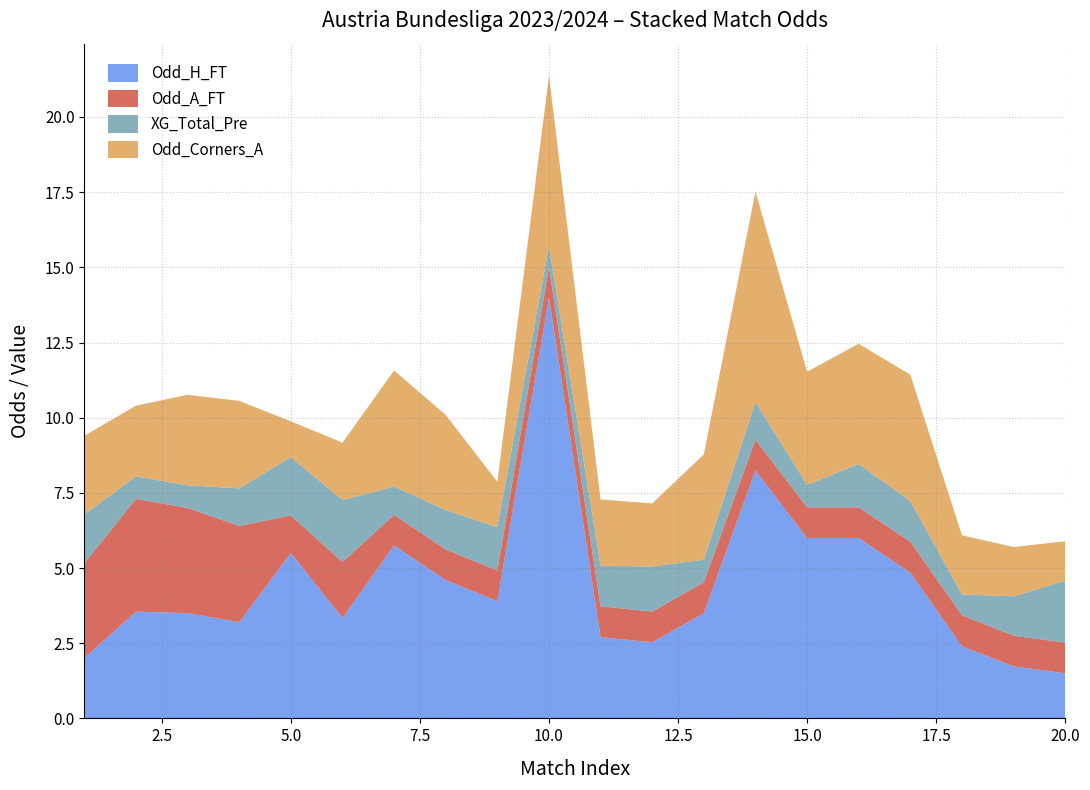

At which category is the sum across all series the highest?

10.0